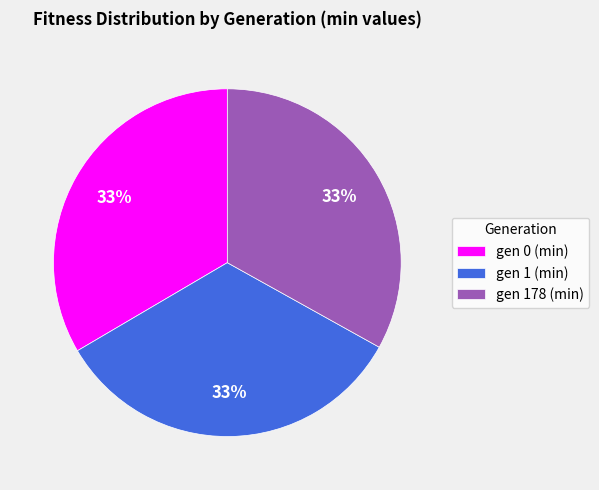

Approximately how many times larger is the value at gen 1 (min) compared to gen 0 (min)?

1.0